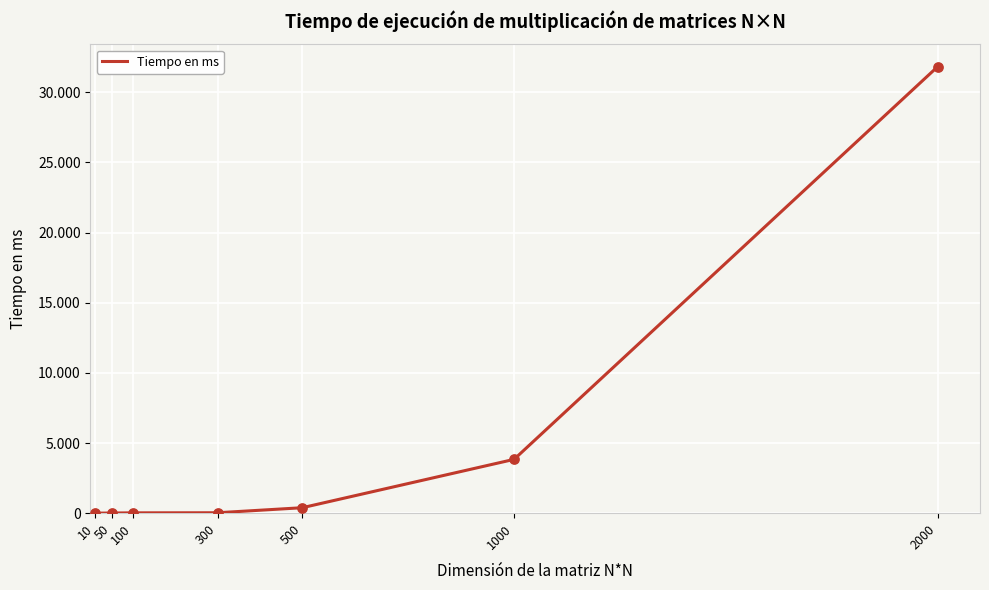

Is this an area chart (filled region under the line)?

No